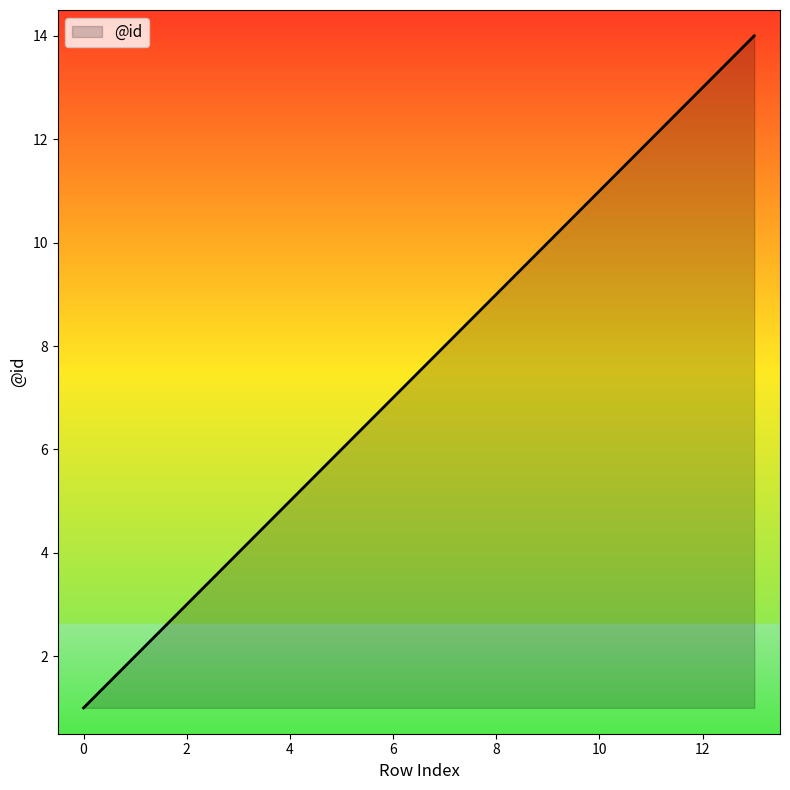

What is the difference between the maximum and minimum values?

13